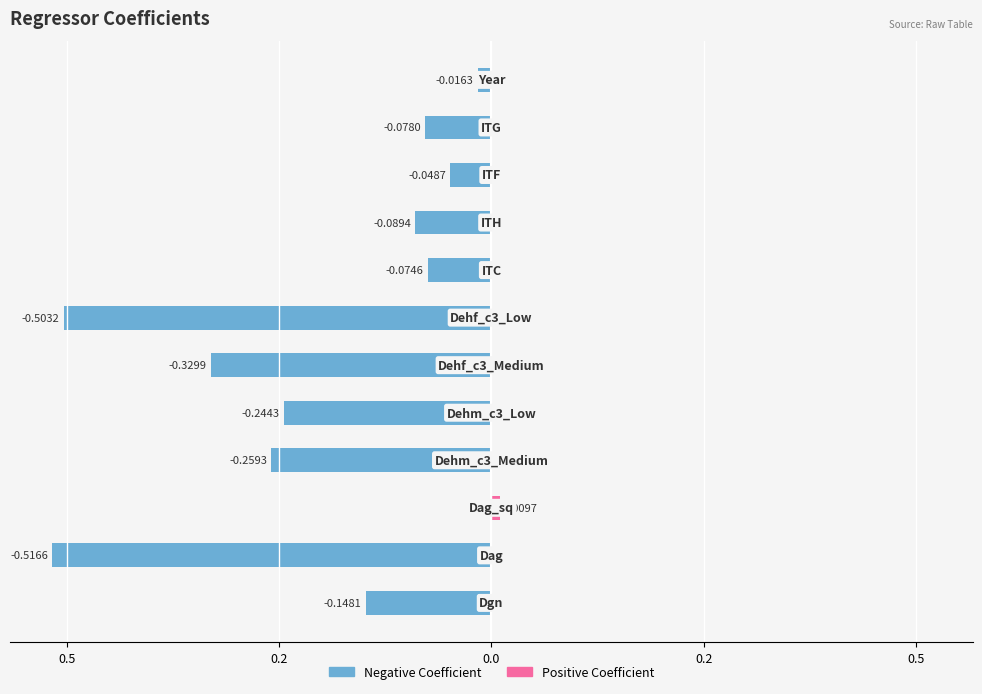

What is the minimum value for Negative?

-0.5